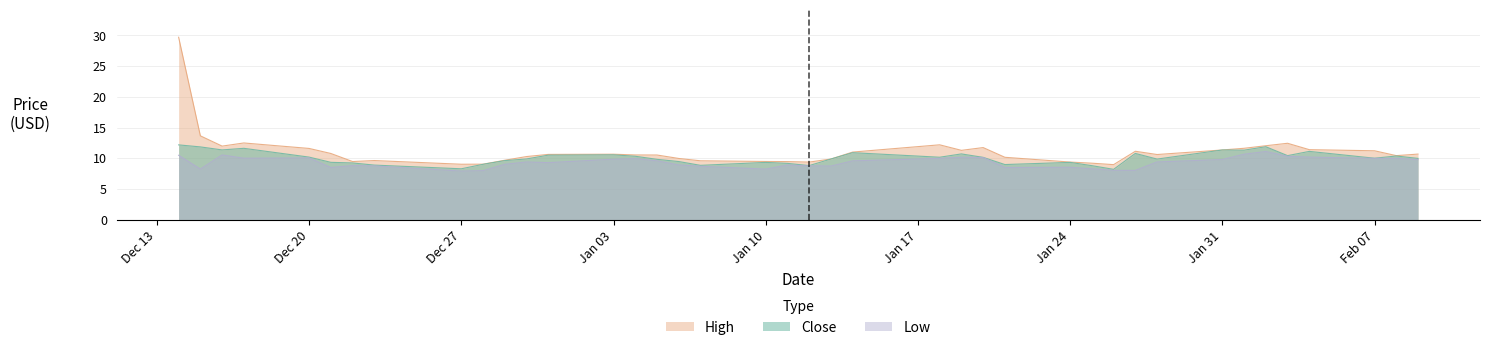

True or false: Close and High intersect in this chart.

False